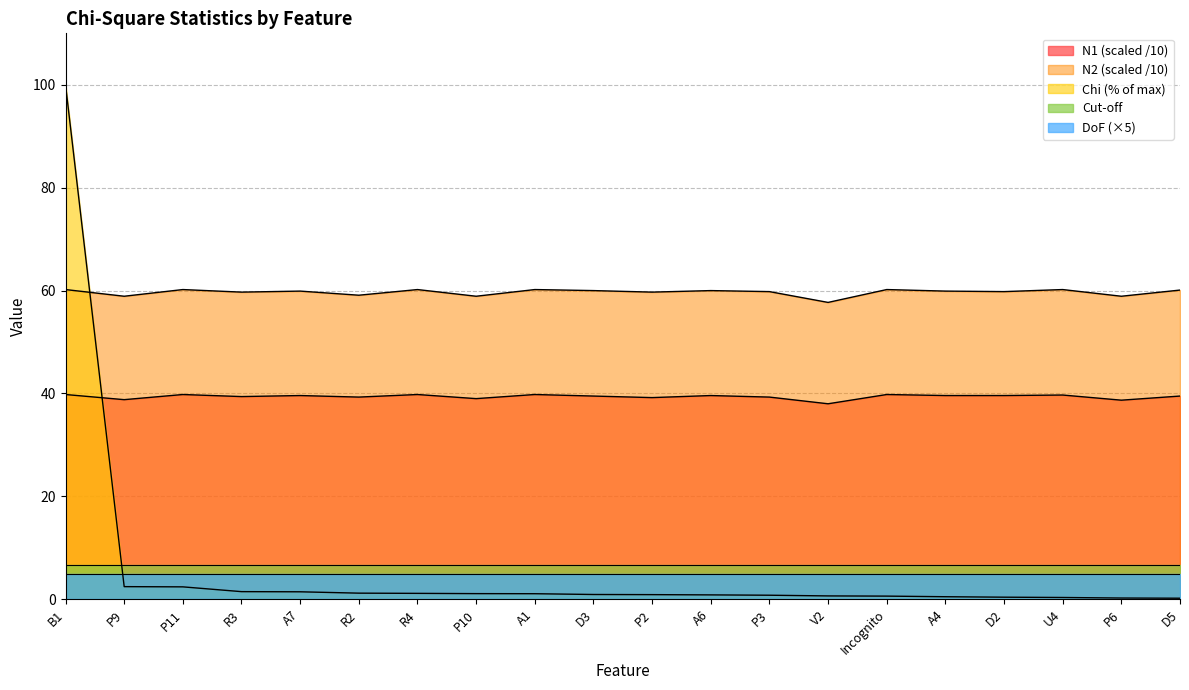

How many values in the N1 series exceed 39?

16